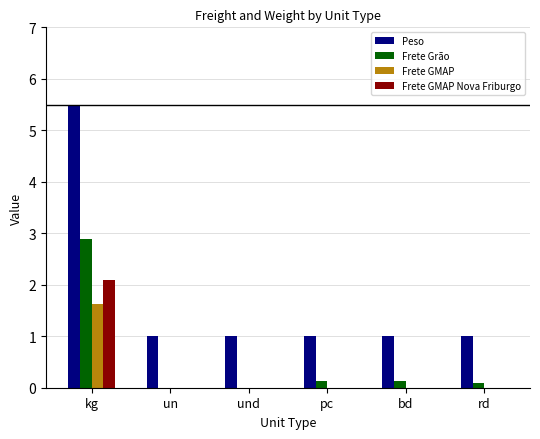

How many categories are shown in the chart?

6